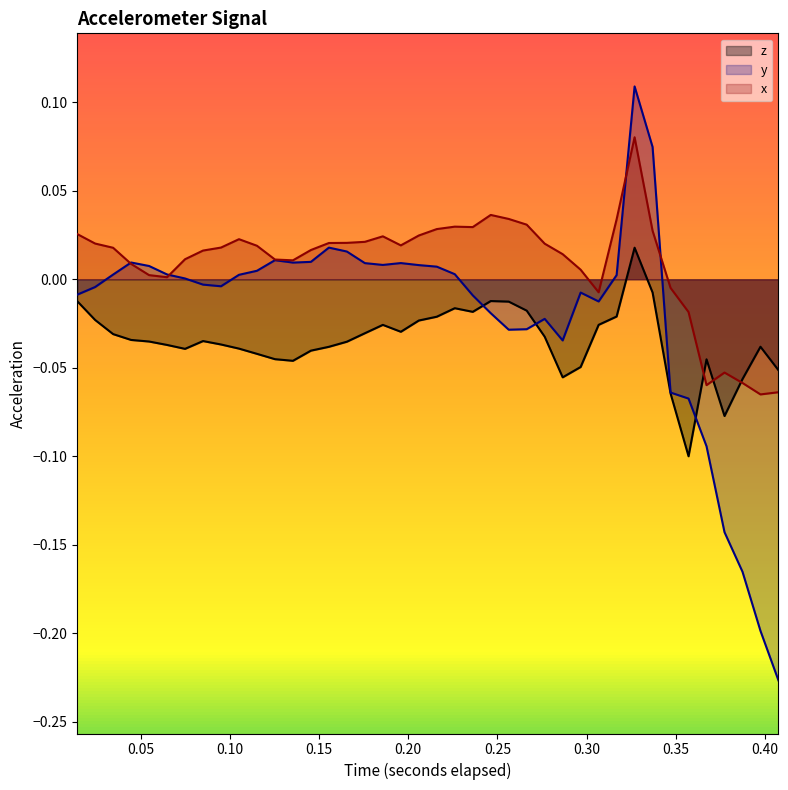

Reading left to right, transcribe all the data shown in this chart.

z: -0.0	-0.0	-0.0	-0.0	-0.0	-0.0	-0.0	-0.0	-0.0	-0.0	-0.0	-0.0	-0.0	-0.0	-0.0	-0.0	-0.0	-0.0	-0.0	-0.0	-0.0	-0.0	-0.0	-0.0	-0.0	-0.0	-0.0	-0.1	-0.0	-0.0	-0.0	0.0	-0.0	-0.1	-0.1	-0.0	-0.1	-0.1	-0.0	-0.1
y: -0.0	-0.0	0.0	0.0	0.0	0.0	0.0	-0.0	-0.0	0.0	0.0	0.0	0.0	0.0	0.0	0.0	0.0	0.0	0.0	0.0	0.0	0.0	-0.0	-0.0	-0.0	-0.0	-0.0	-0.0	-0.0	-0.0	0.0	0.1	0.1	-0.1	-0.1	-0.1	-0.1	-0.2	-0.2	-0.2
x: 0.0	0.0	0.0	0.0	0.0	0.0	0.0	0.0	0.0	0.0	0.0	0.0	0.0	0.0	0.0	0.0	0.0	0.0	0.0	0.0	0.0	0.0	0.0	0.0	0.0	0.0	0.0	0.0	0.0	-0.0	0.0	0.1	0.0	-0.0	-0.0	-0.1	-0.1	-0.1	-0.1	-0.1